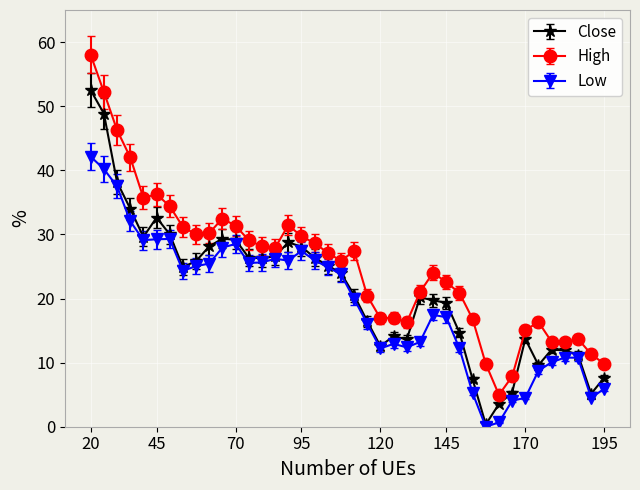

True or false: High and Low cross at least once.

False